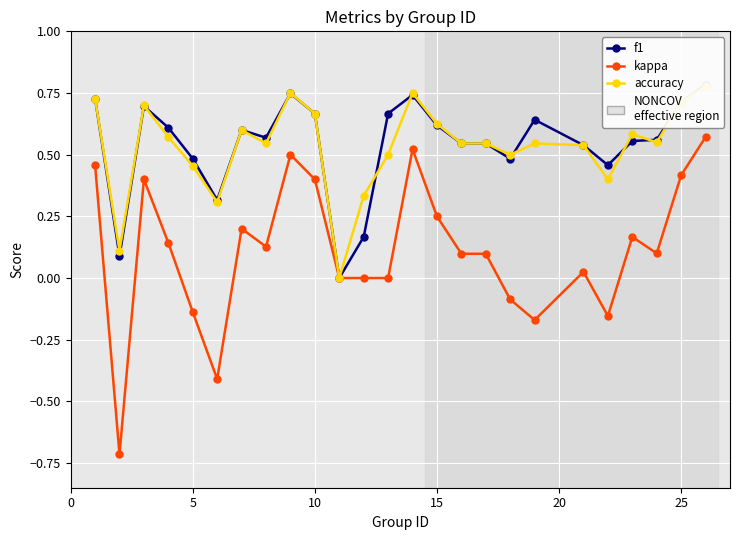

How many interior local valleys does the accuracy series have?

7